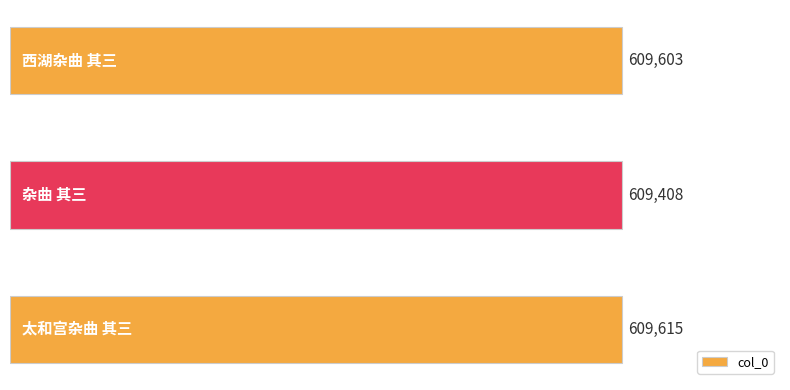

How many bars are there in total?

3